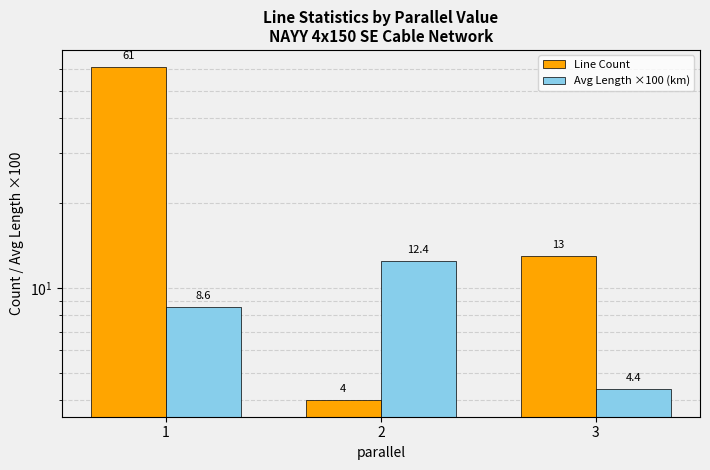

Where is Line Count nearest to the value 32?

3